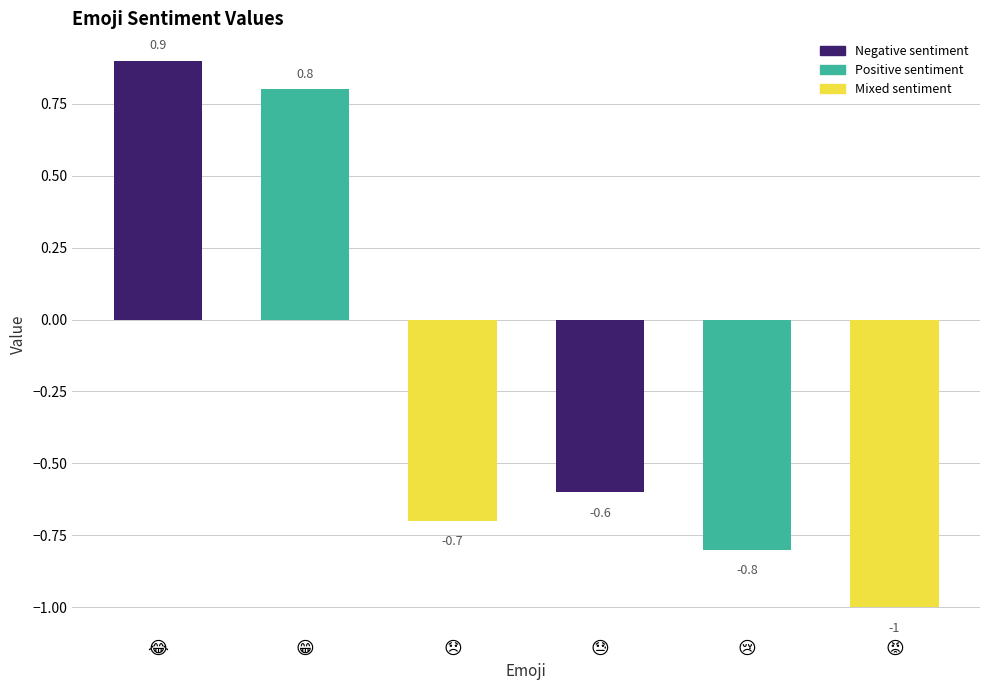

What is the smallest value displayed?

-1.0